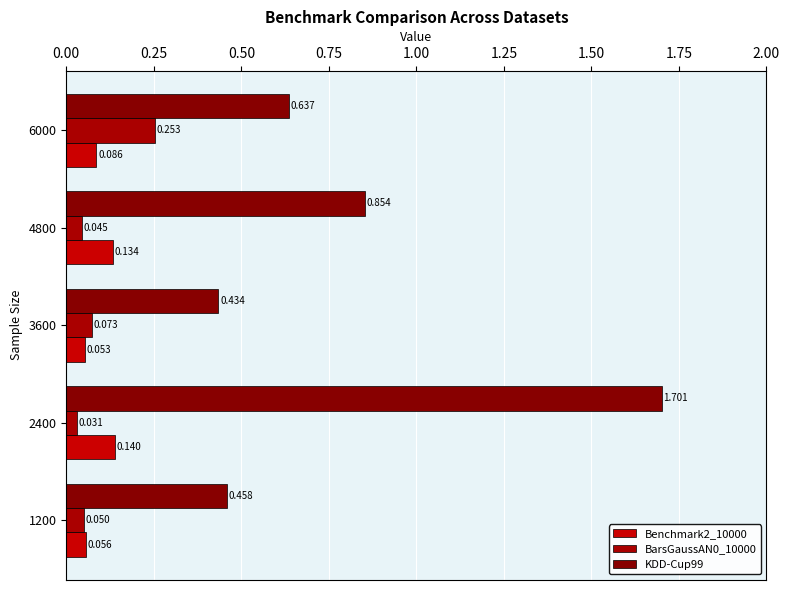

What is the difference between the maximum and second lowest values in the KDD-Cup99 series?

1.2